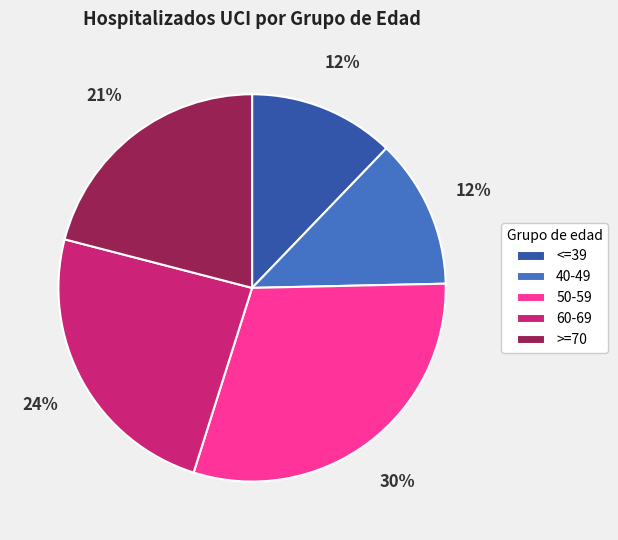

Combined, do 60-69 and 40-49 account for over 50%?

No